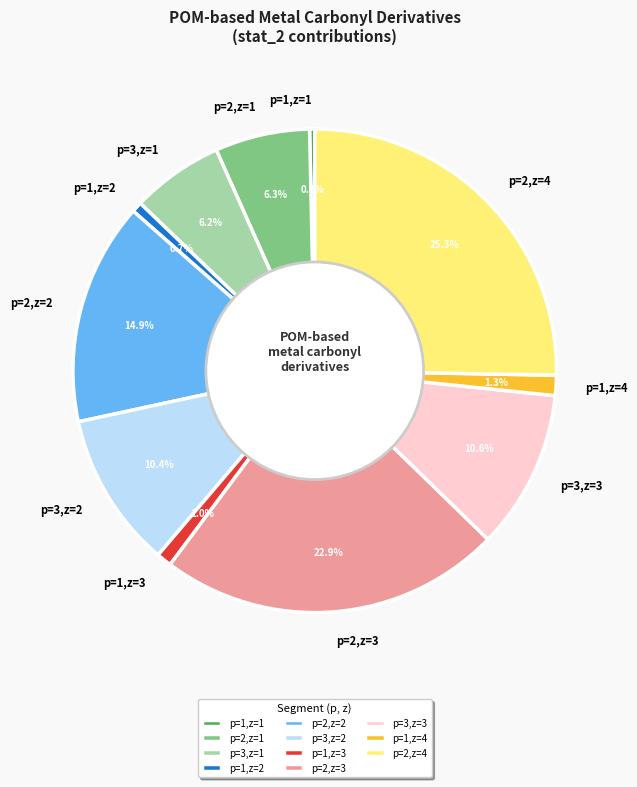

How many slices are in this pie chart?

11